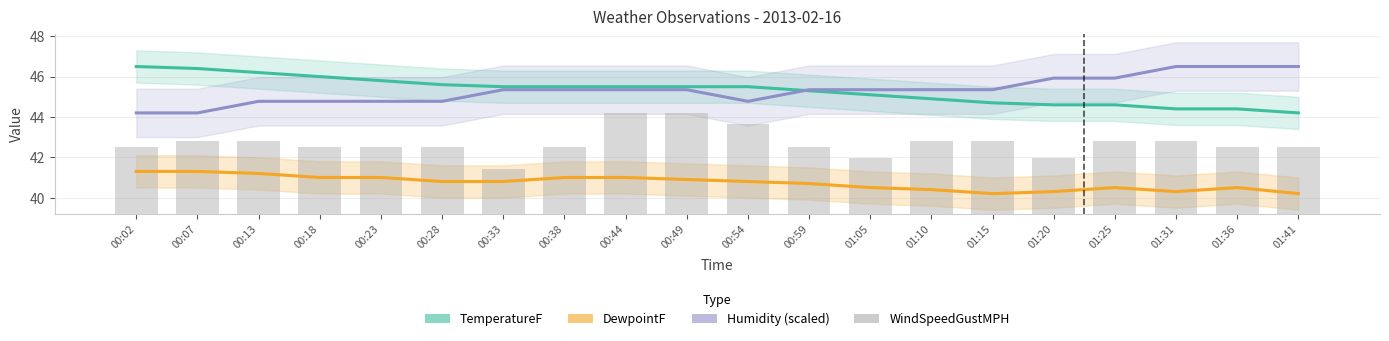

Reading left to right, extract all data points from this chart.

TemperatureF: 46.5	46.4	46.2	46.0	45.8	45.6	45.5	45.5	45.5	45.5	45.5	45.3	45.1	44.9	44.7	44.6	44.6	44.4	44.4	44.2
DewpointF: 41.3	41.3	41.2	41.0	41.0	40.8	40.8	41.0	41.0	40.9	40.8	40.7	40.5	40.4	40.2	40.3	40.5	40.3	40.5	40.2
Humidity (scaled): 44.2	44.2	44.8	44.8	44.8	44.8	45.4	45.4	45.4	45.4	44.8	45.4	45.4	45.4	45.4	45.9	45.9	46.5	46.5	46.5
WindSpeedGustMPH: 3.3	3.6	3.6	3.3	3.3	3.3	2.2	3.3	5.0	5.0	4.4	3.3	2.8	3.6	3.6	2.8	3.6	3.6	3.3	3.3